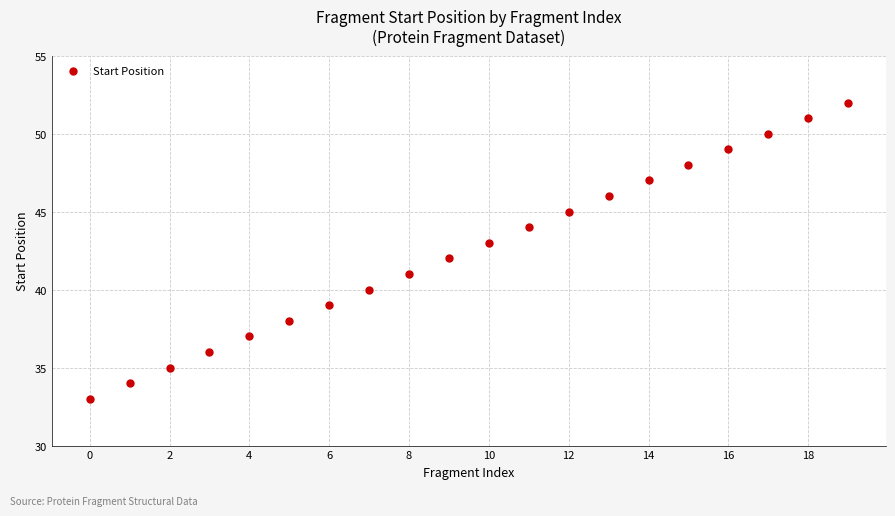

What is the range of Y values (max minus min)?

19